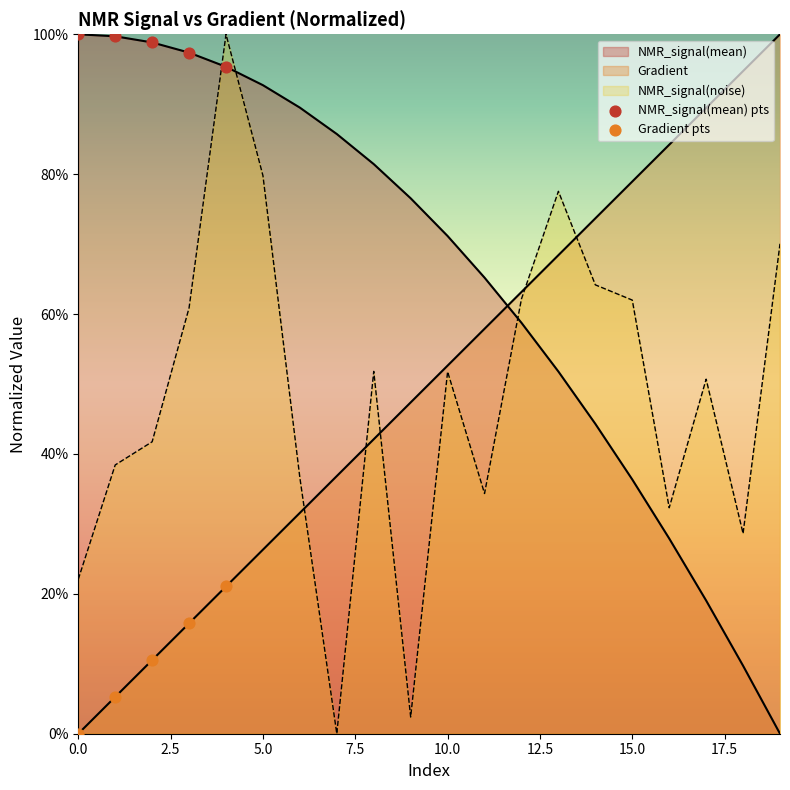

What are all the series names shown in the legend?

Gradient, NMR_signal(mean), NMR_signal(noise)